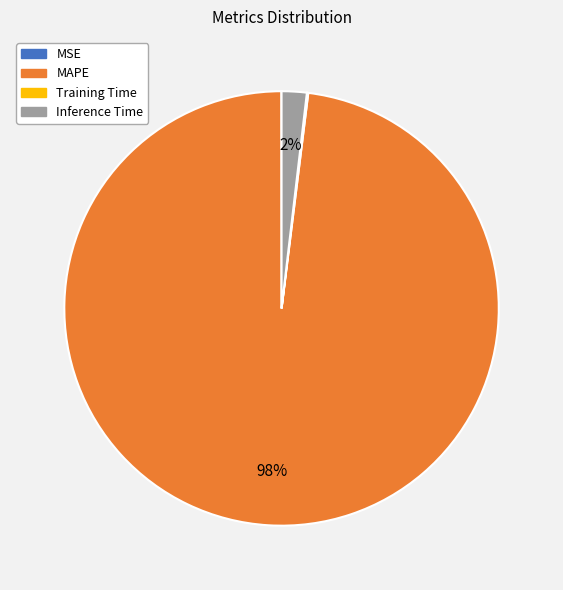

Which category accounts for the majority?

MAPE